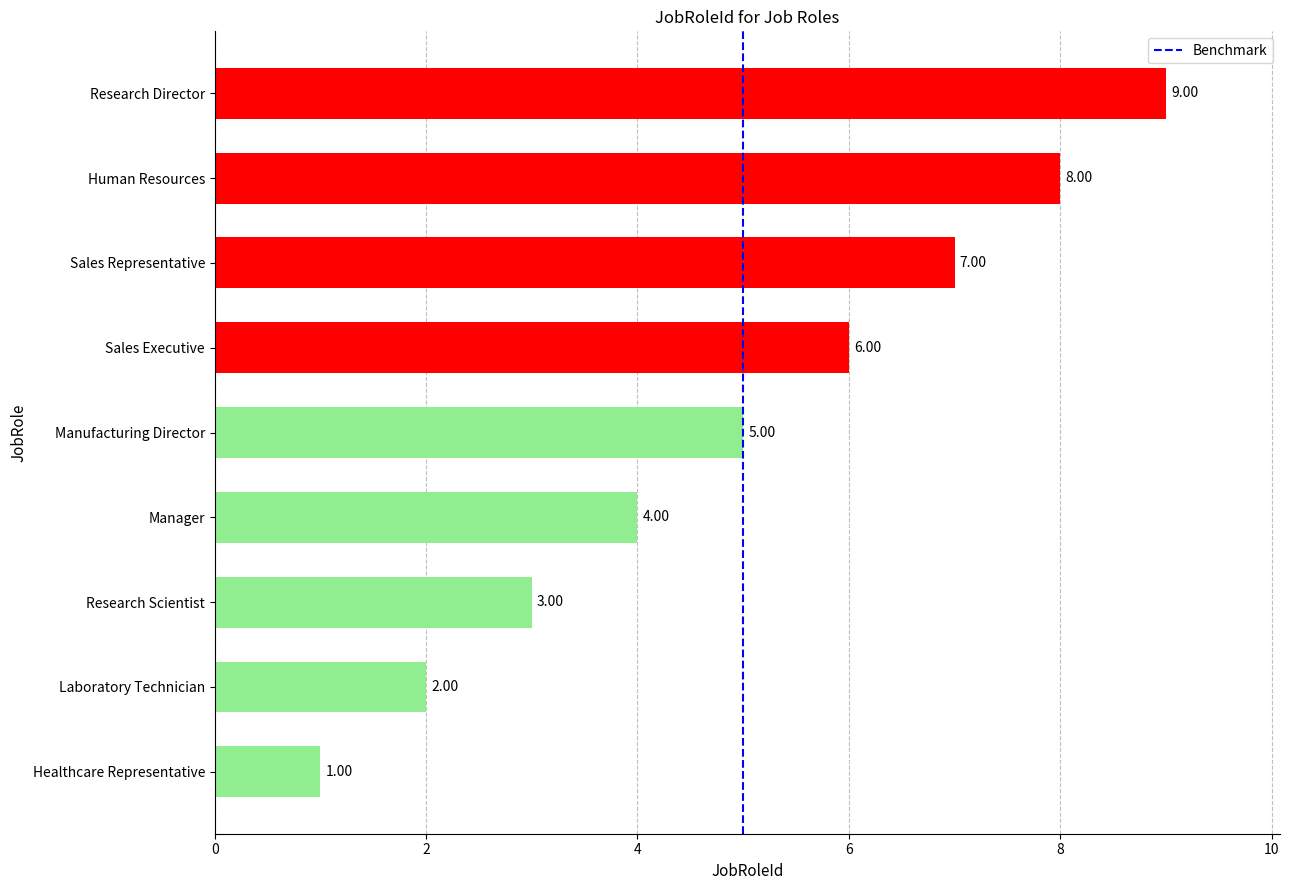

Which category has the lowest value across all series?

Healthcare Representative